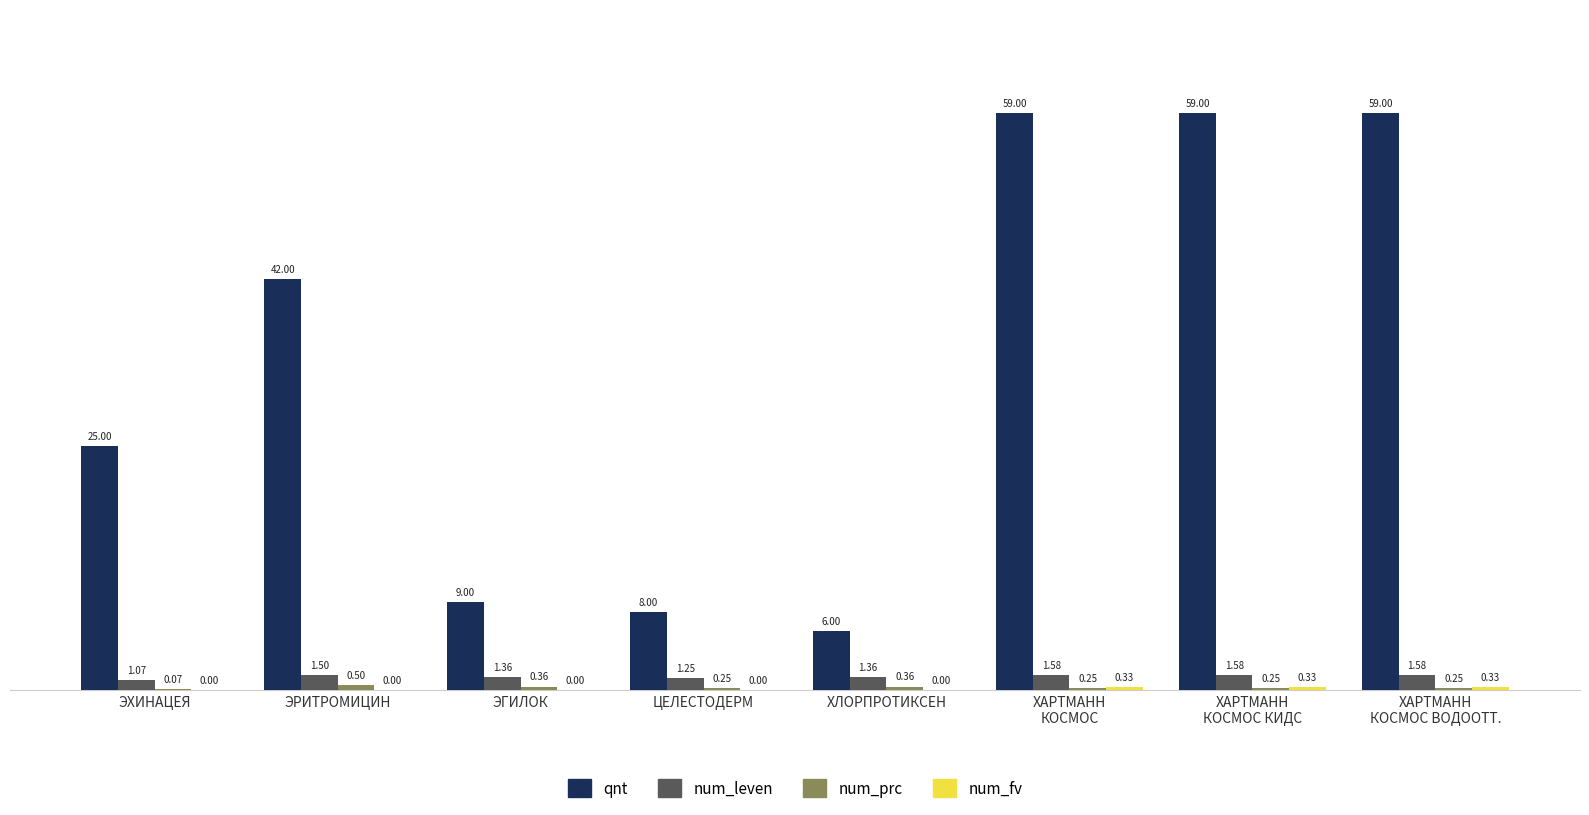

What is the total value across all series at ХЛОРПРОТИКСЕН?

7.7